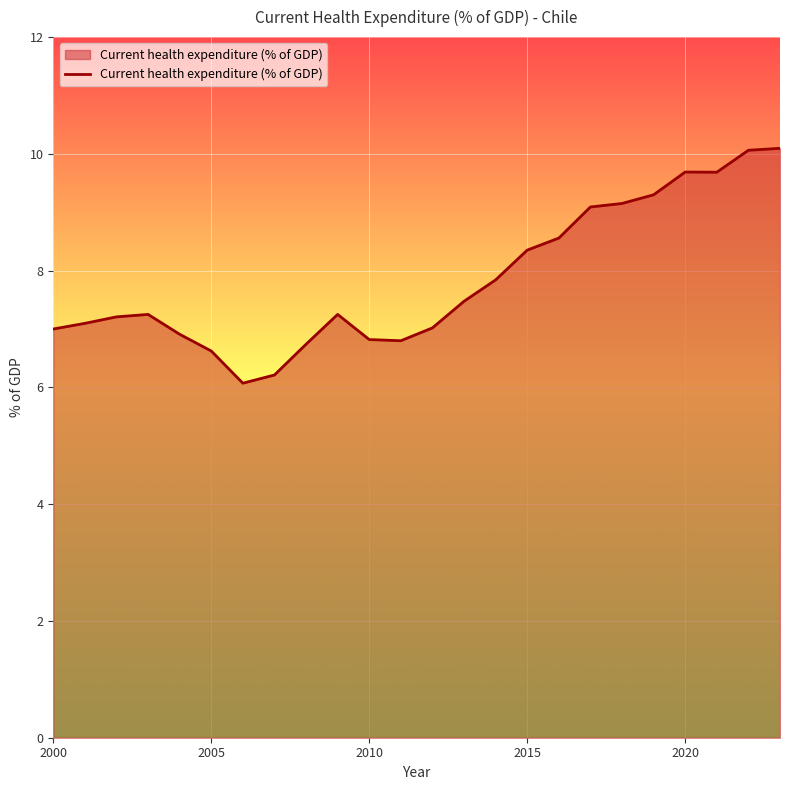

What is the maximum value shown in the chart?

10.1